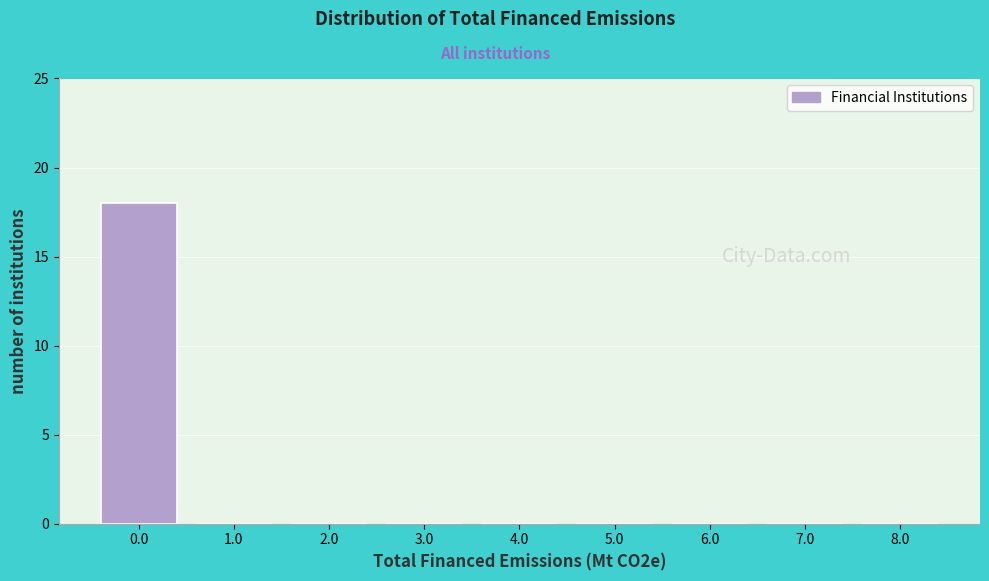

Reading left to right, what are all the values shown in this chart?

0.0=18	1.0=0	2.0=0	3.0=0	4.0=0	5.0=0	6.0=0	7.0=0	8.0=0